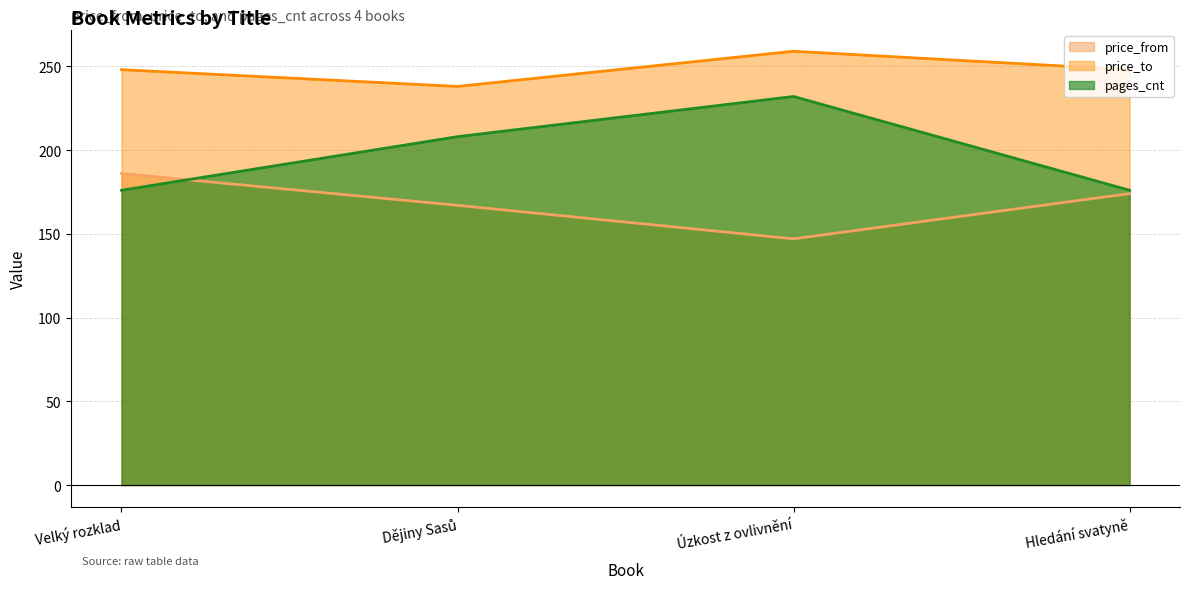

What is the value of the price_from point at the 4th from the left?

174